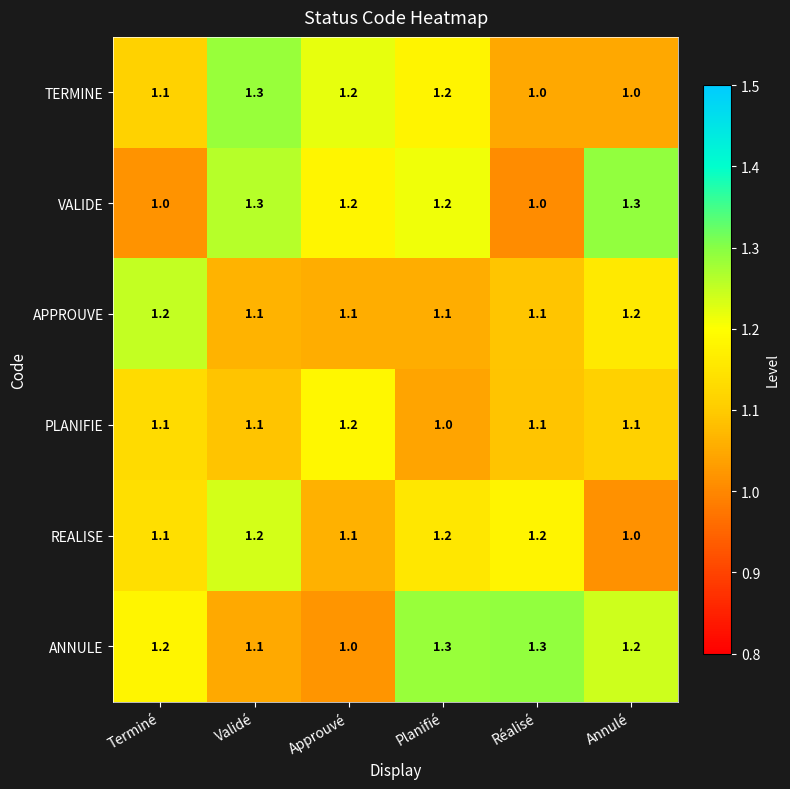

What is the lowest value of the APPROUVE series?

1.1